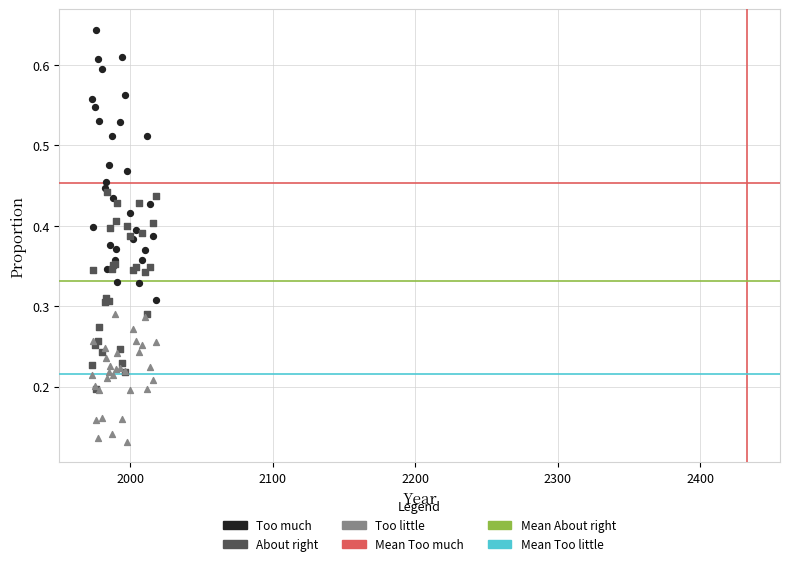

Which series contains the lowest Y value?

Too little